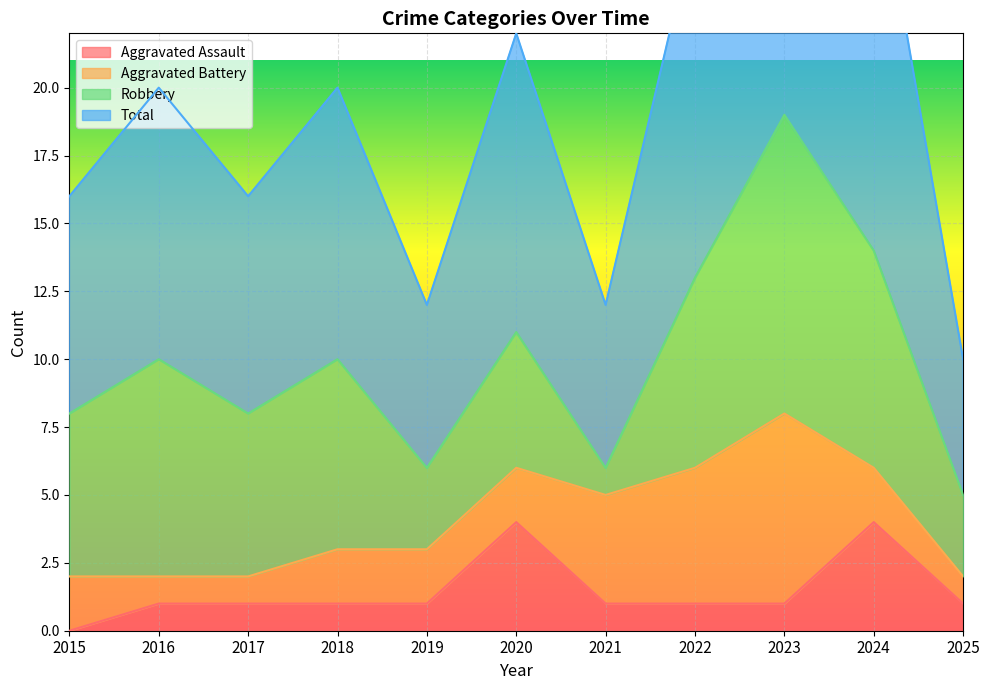

True or false: Aggravated Assault has a value of 1 at 2016.

True